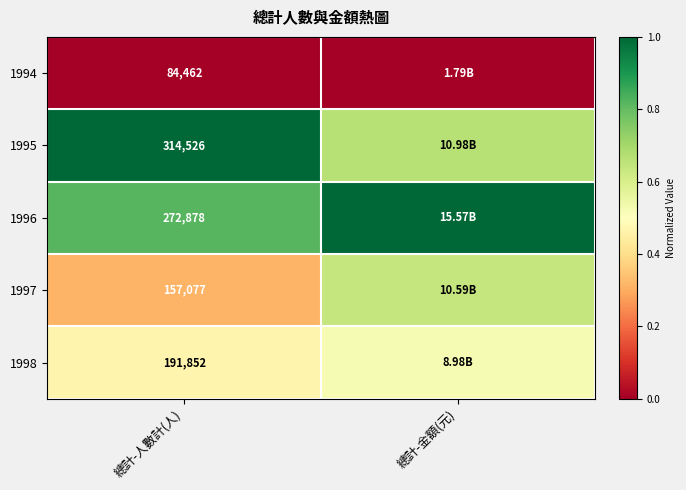

Which series has the largest total across all categories?

1996